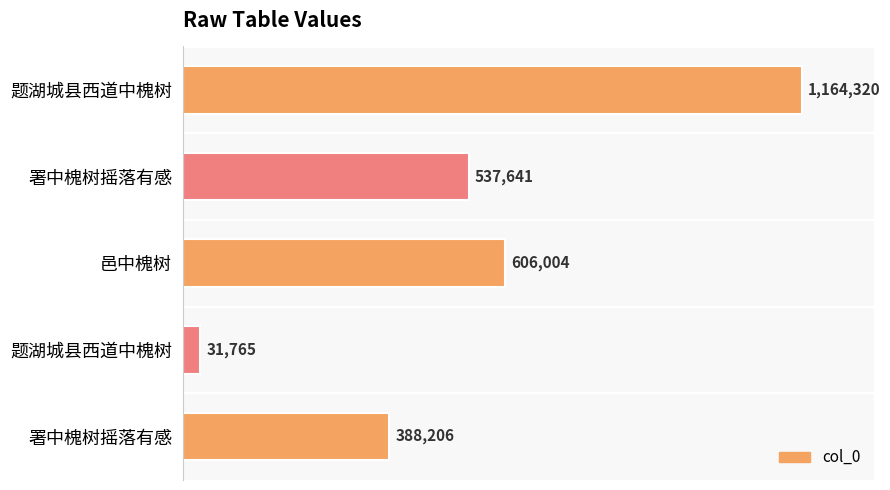

What is the sum of all values?

2727936